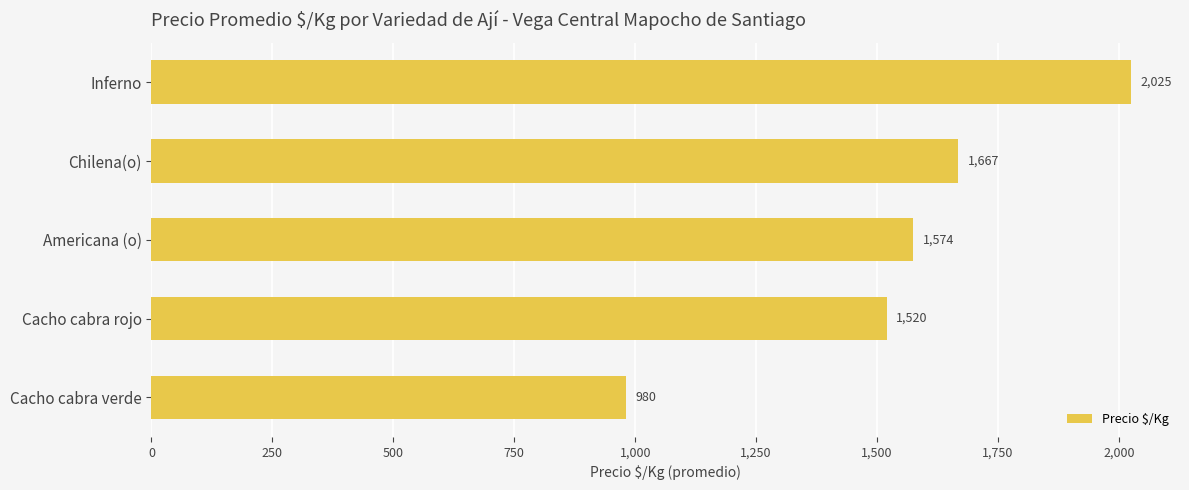

Approximately how many times larger is the value at Inferno compared to Cacho cabra verde?

2.1